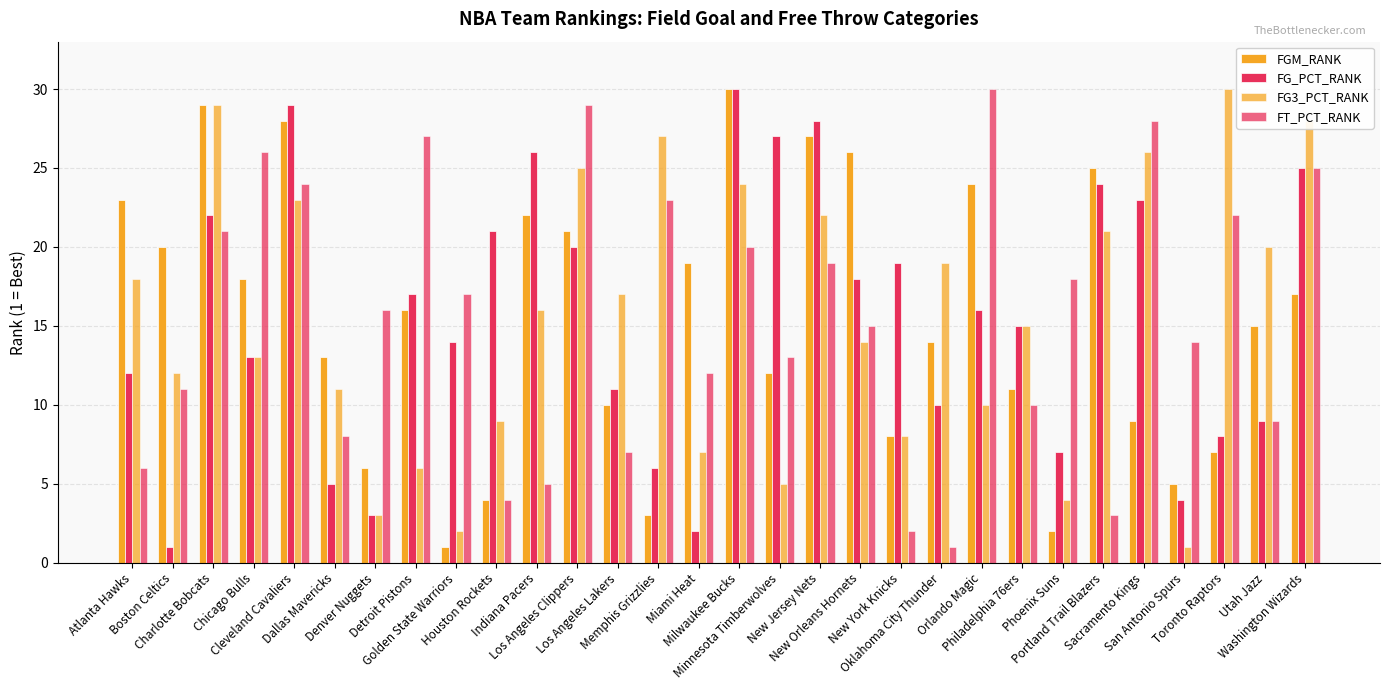

The value of FGM_RANK at Chicago Bulls is 18. True or false?

True